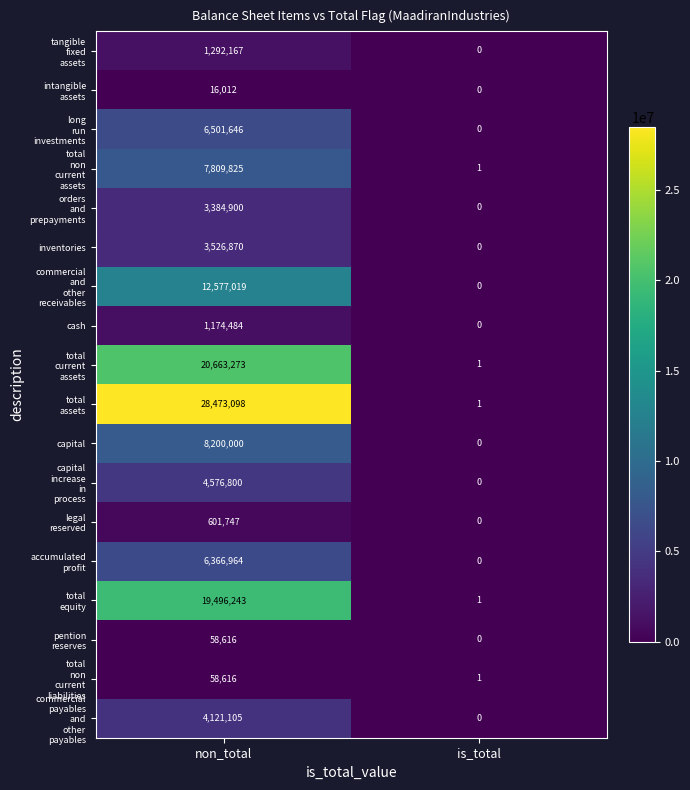

What is the spread (max minus min) of values at non_total?

28457086